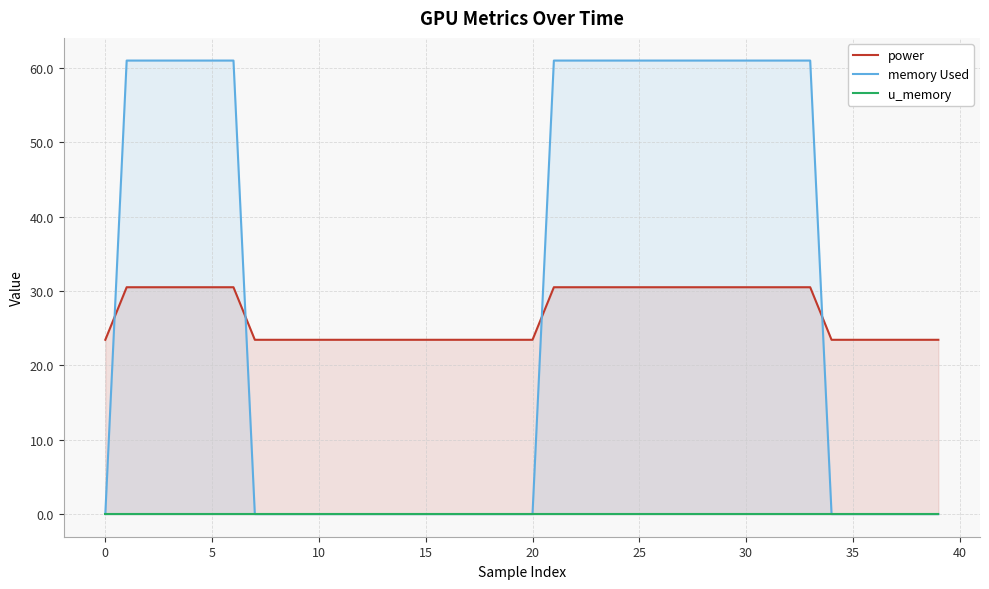

How many series are shown in this chart?

3